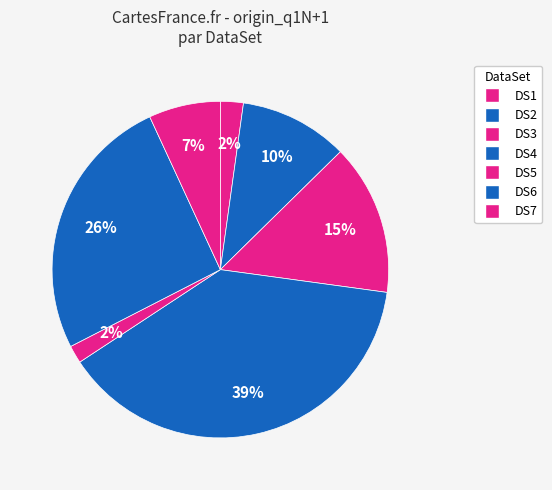

To the nearest percent, what is the difference between the largest and smallest slice percentages?

37%